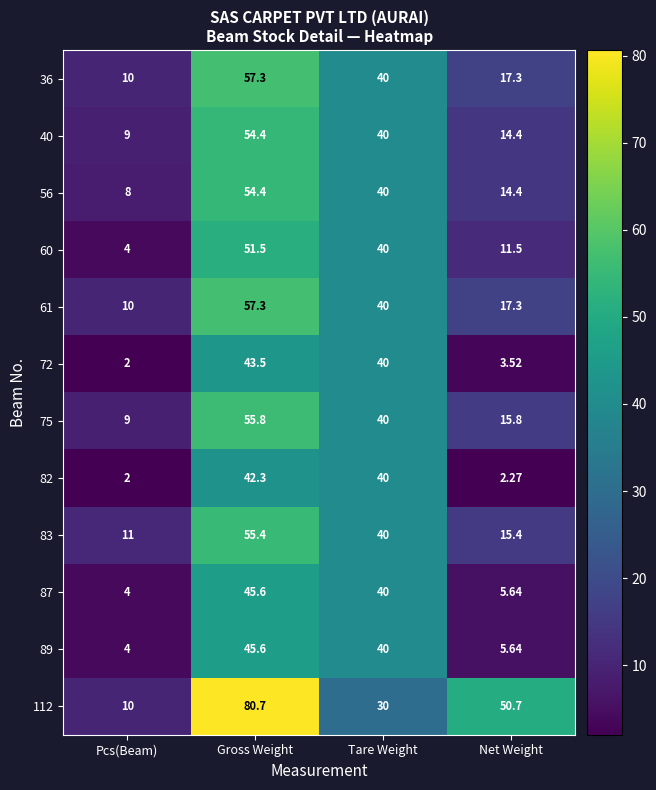

Where does the 56 series first go above 40?

Gross Weight